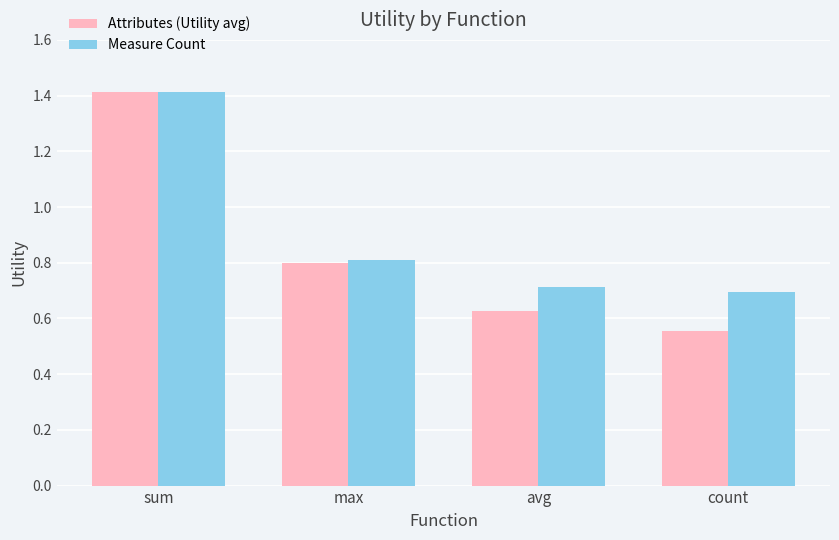

What is the difference between the maximum and minimum values in the Attributes (Utility avg) series?

0.9